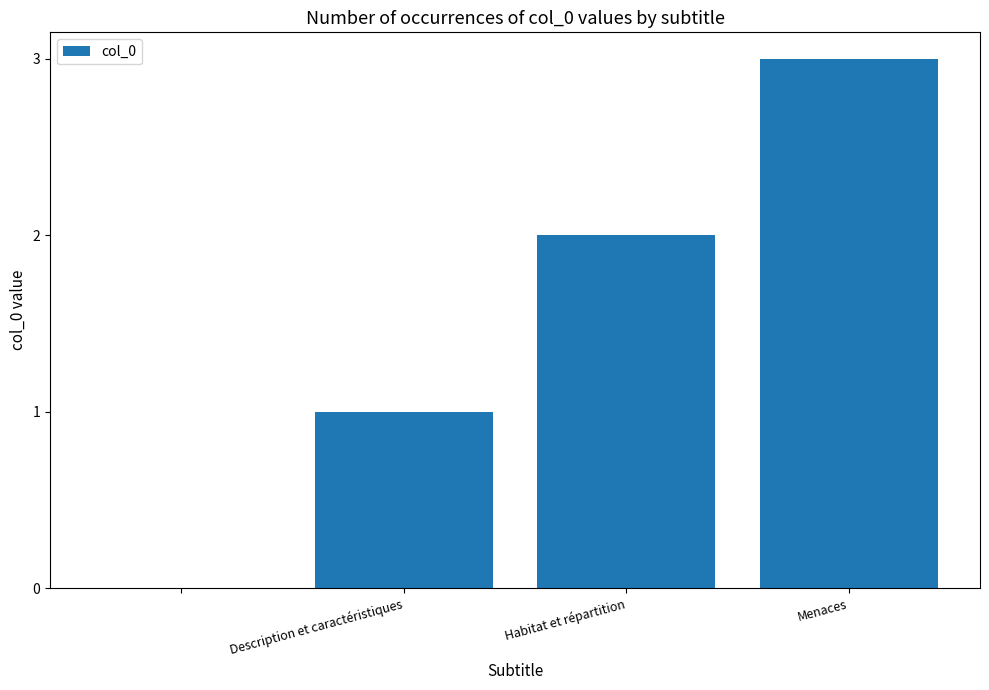

What is the maximum value shown in the chart?

3